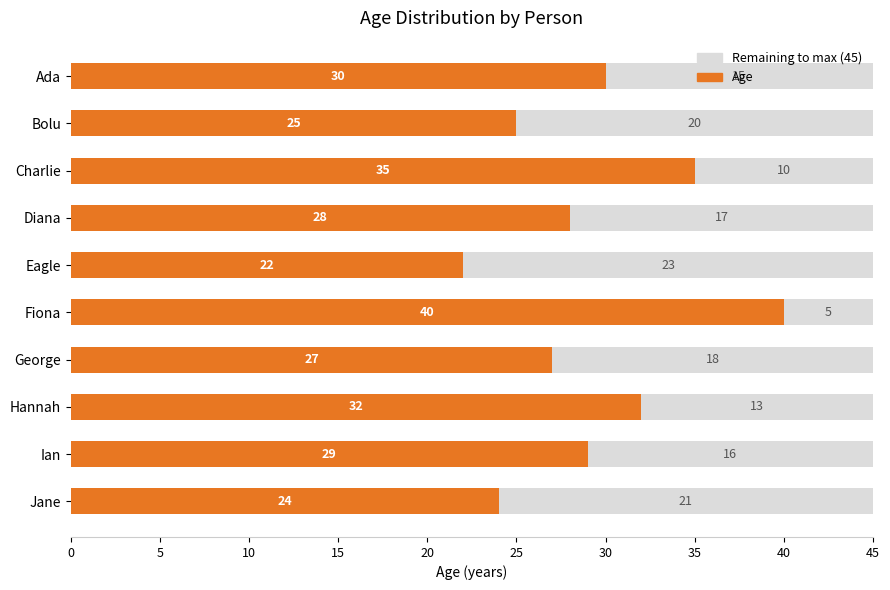

What is the total value across all series at Jane?

45